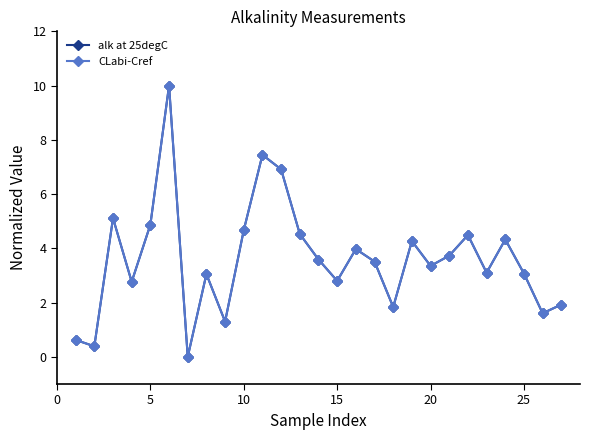

Is this an area chart (filled region under the line)?

No